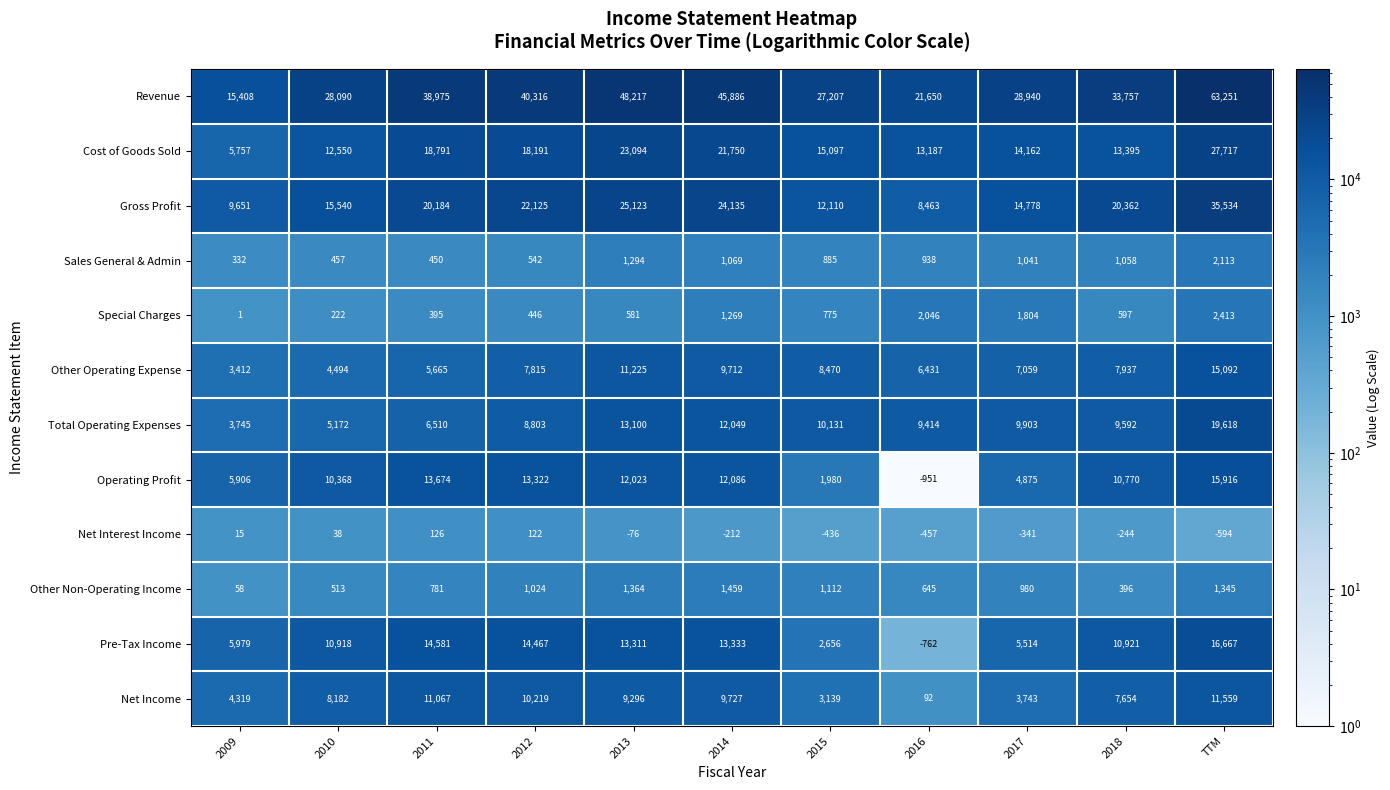

At which label is Special Charges closest to 1207?

2014